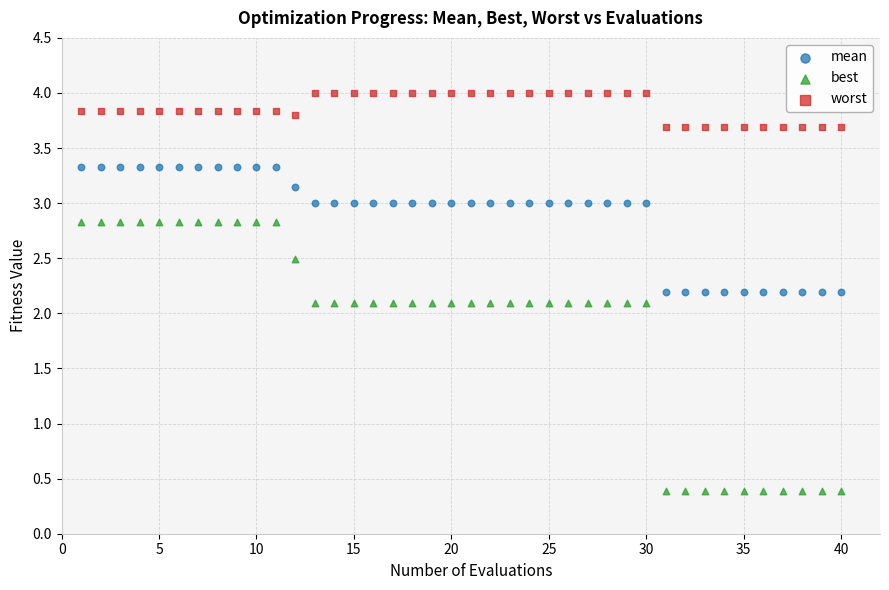

Across all data points, what is the range of Y values (max minus min)?

3.6